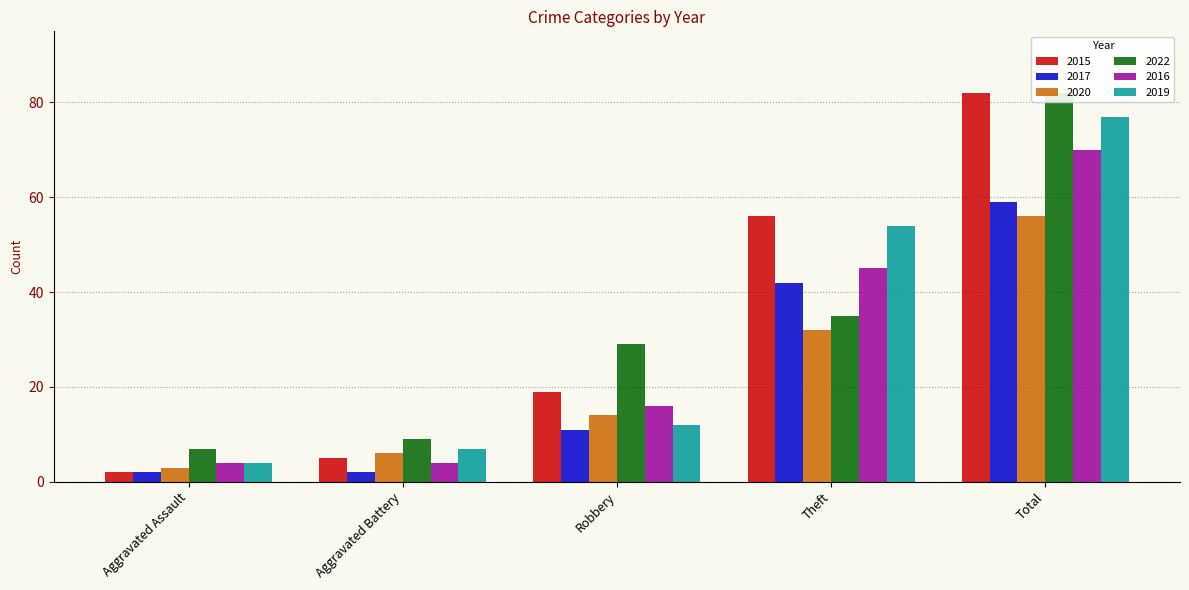

Reading left to right, list all the values displayed in this chart.

2015: Aggravated Assault=2	Aggravated Battery=5	Robbery=19	Theft=56	Total=82
2017: Aggravated Assault=2	Aggravated Battery=2	Robbery=11	Theft=42	Total=59
2020: Aggravated Assault=3	Aggravated Battery=6	Robbery=14	Theft=32	Total=56
2022: Aggravated Assault=7	Aggravated Battery=9	Robbery=29	Theft=35	Total=82
2016: Aggravated Assault=4	Aggravated Battery=4	Robbery=16	Theft=45	Total=70
2019: Aggravated Assault=4	Aggravated Battery=7	Robbery=12	Theft=54	Total=77